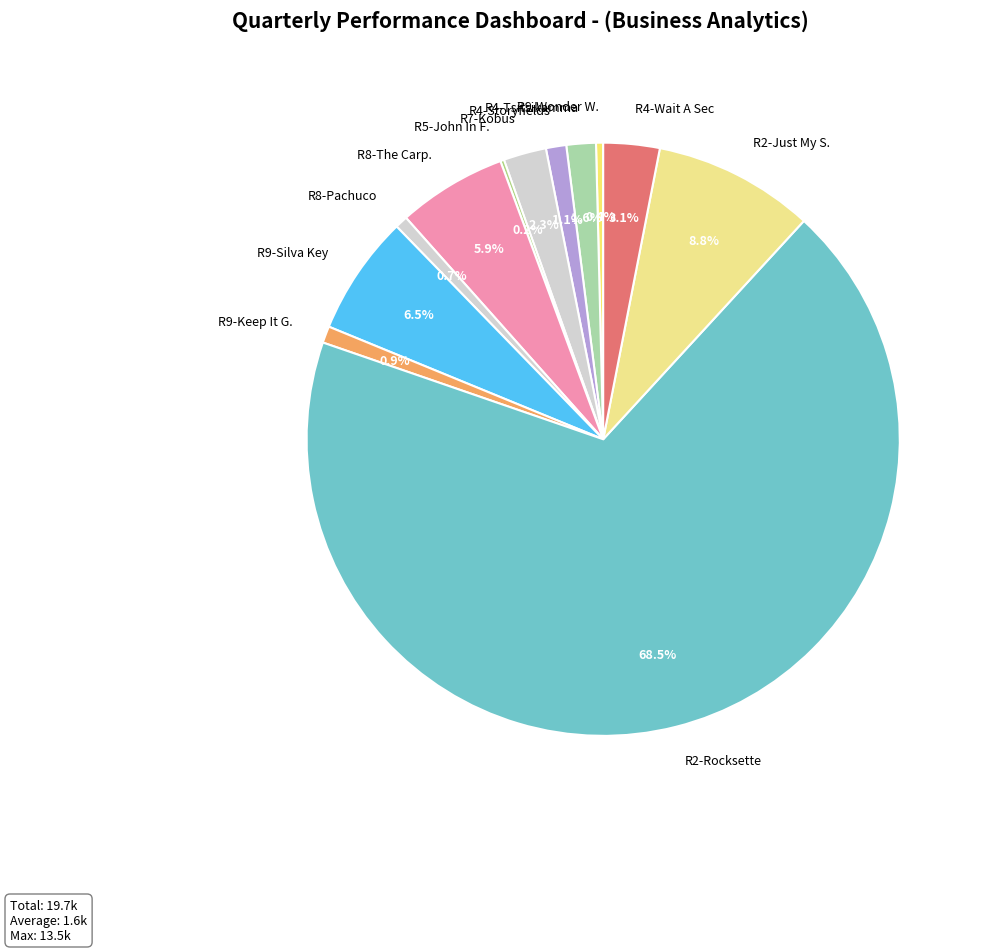

What is the largest slice in the pie chart?

R2-Rocksette